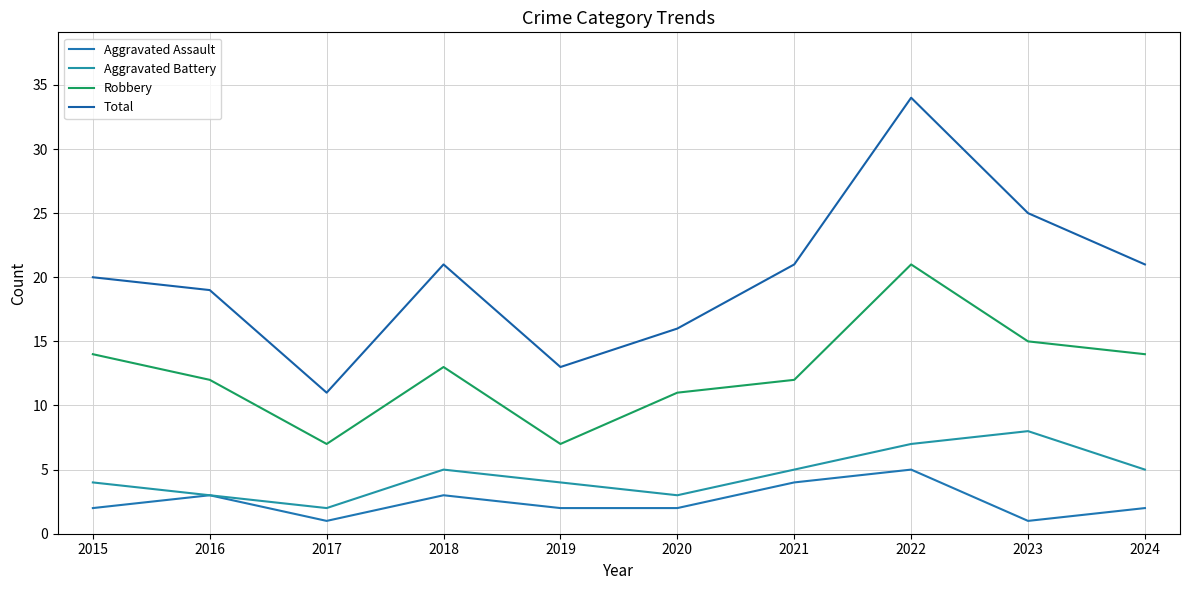

True or false: Total has more than 0 points higher than both neighbors.

True